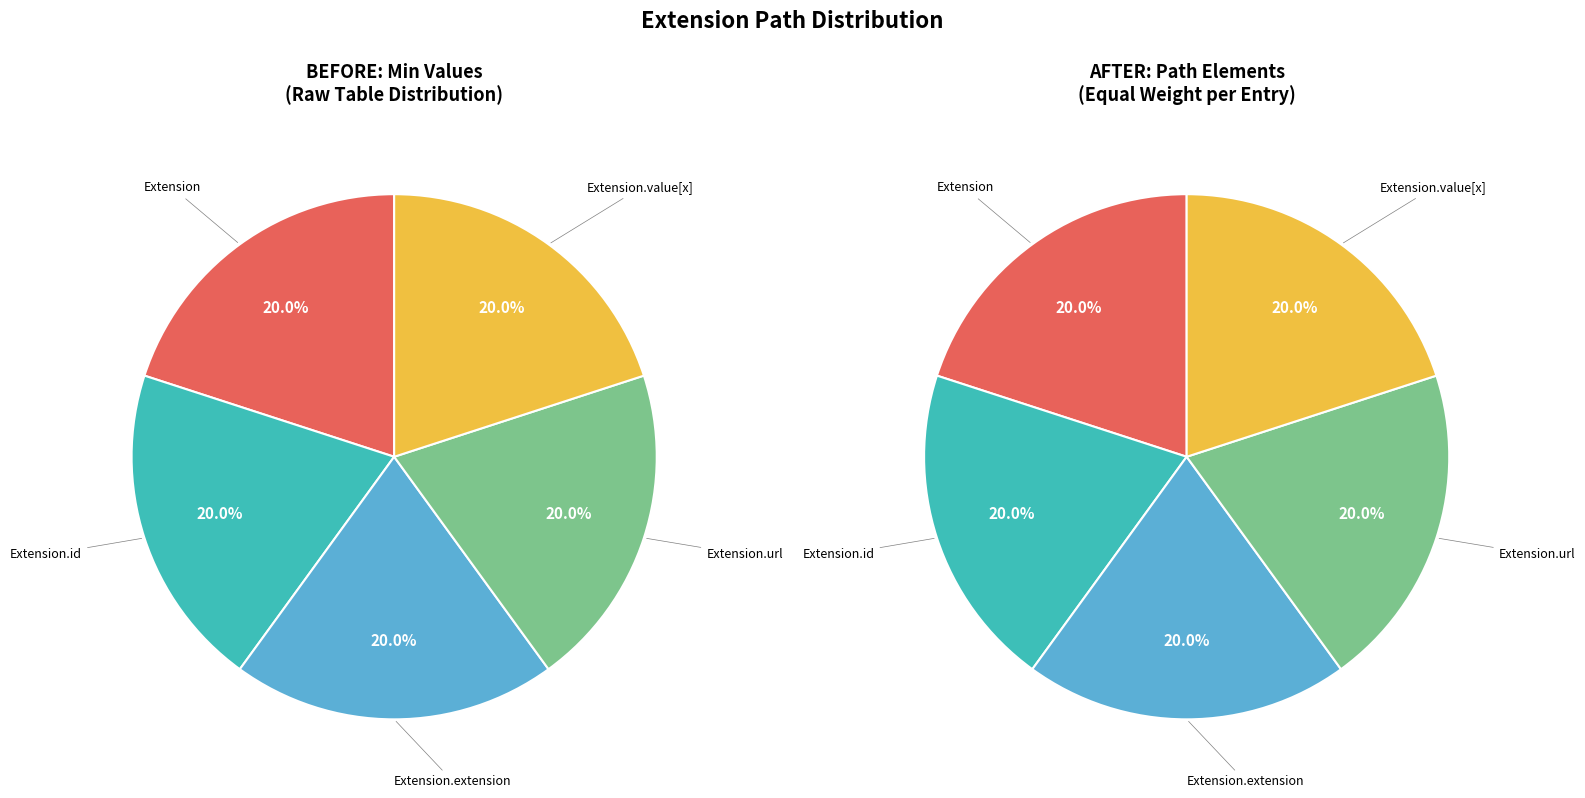

Do Extension.extension and Extension together represent more than half of the pie?

No